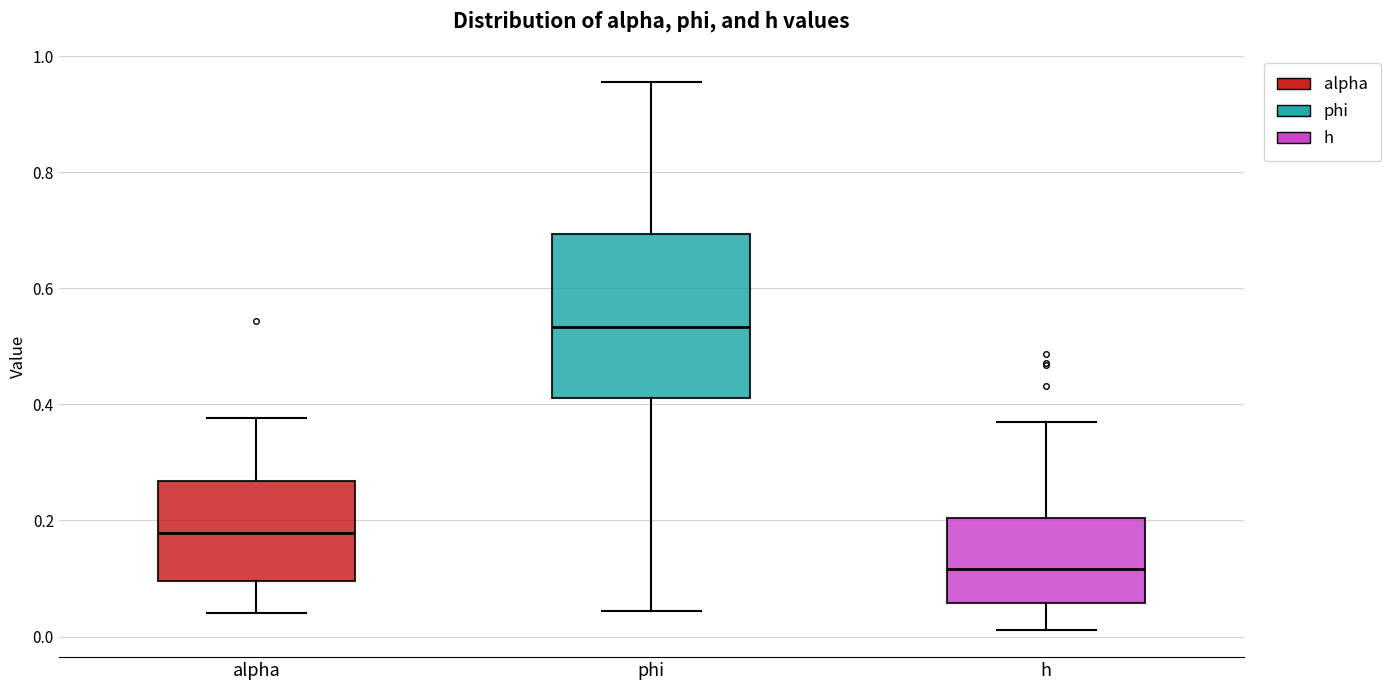

Which box has the highest median line?

phi